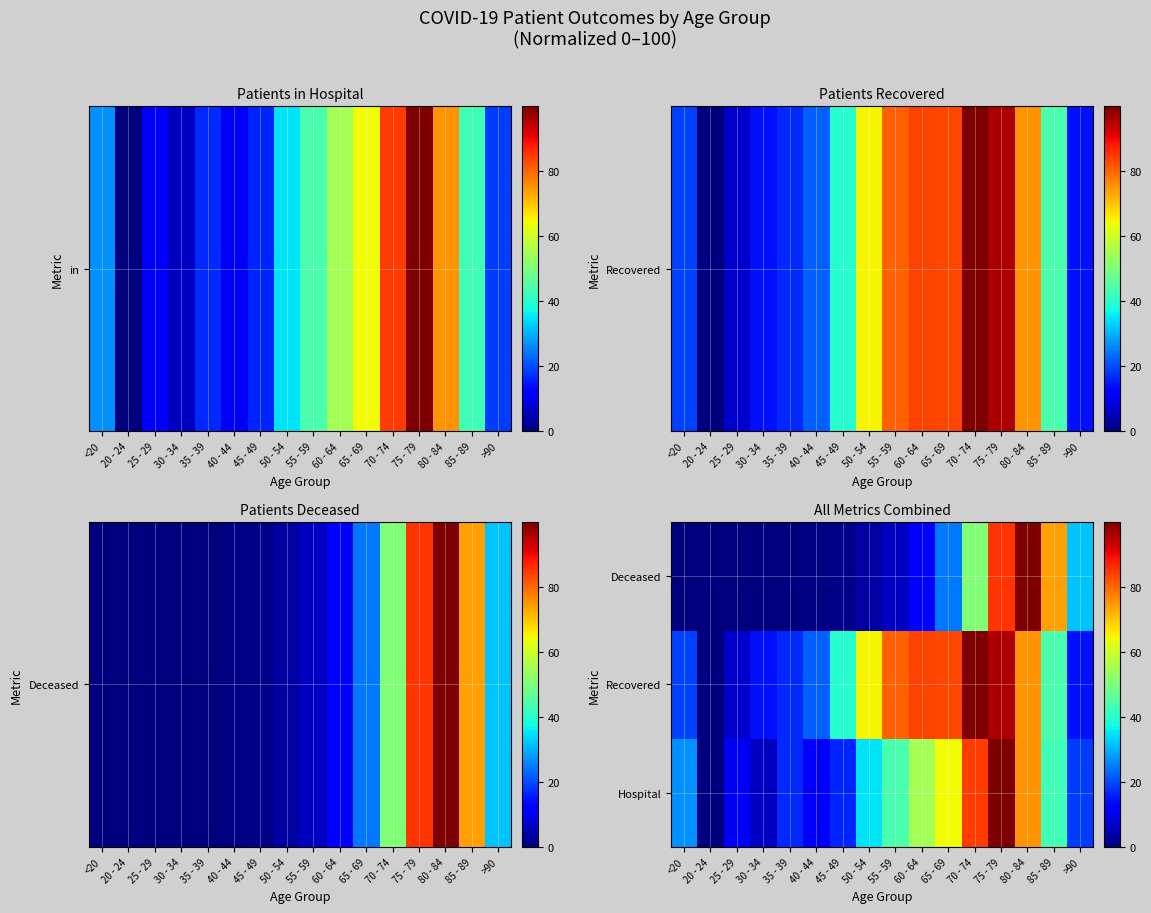

Count the number of data series in this chart.

3